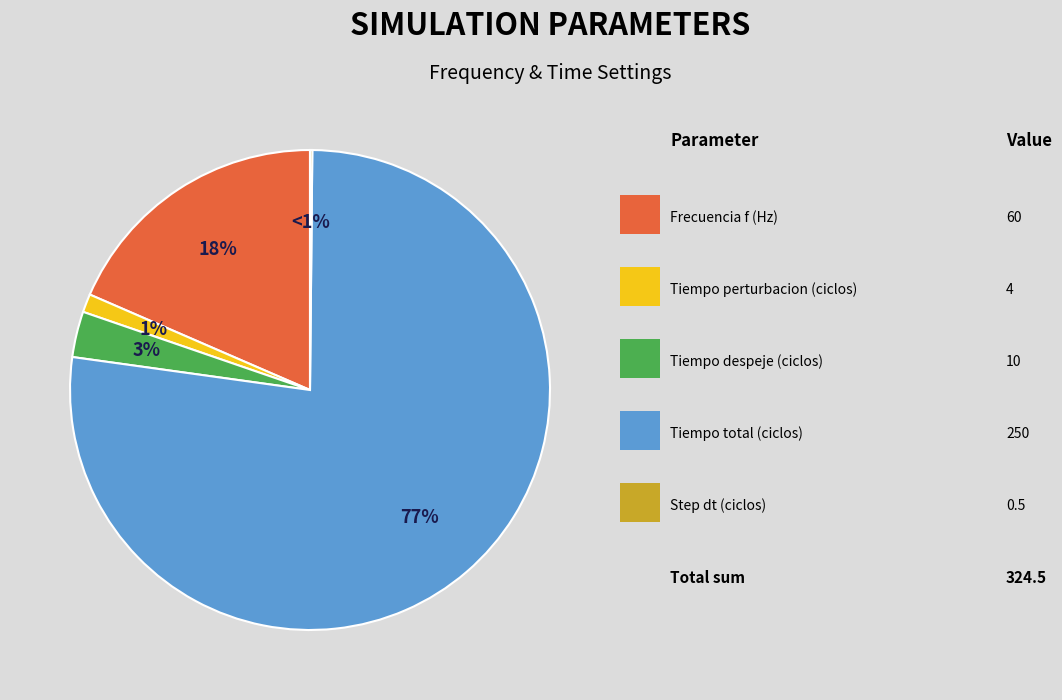

How many segments does this pie chart have?

5